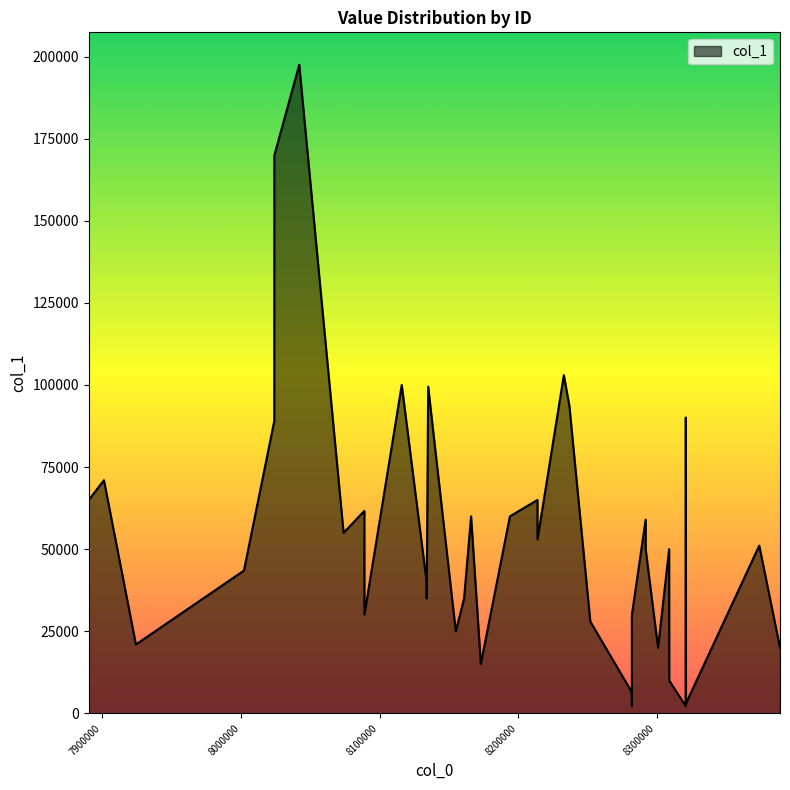

What is the difference between the maximum and minimum values?

195300